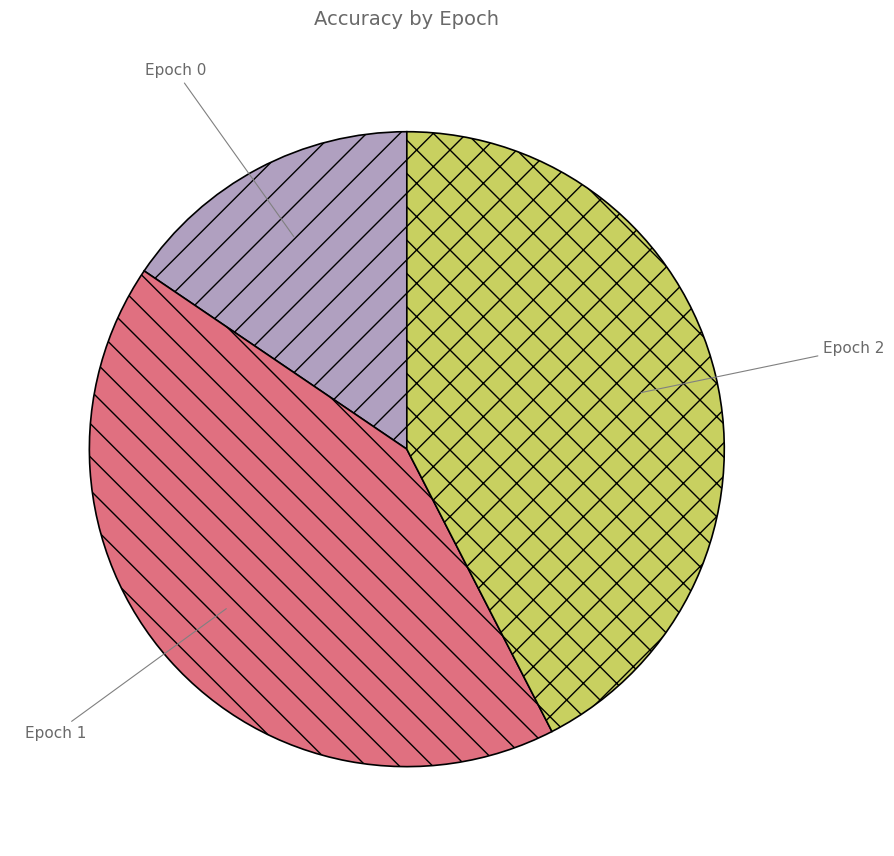

Does Epoch 2 account for over 50% of the chart?

No